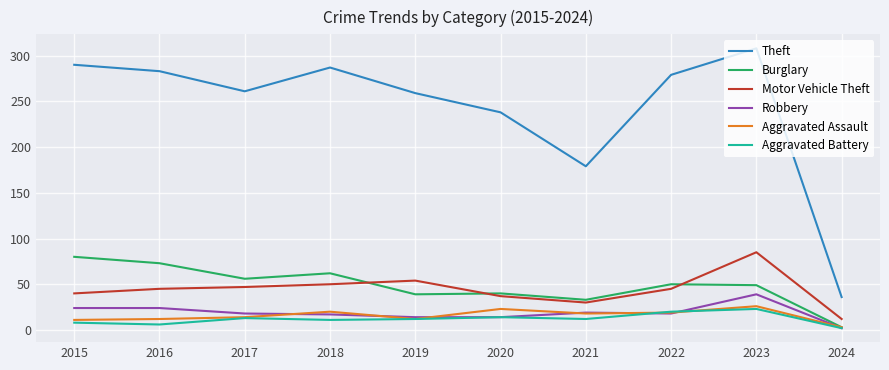

How many lines are shown in the chart?

6